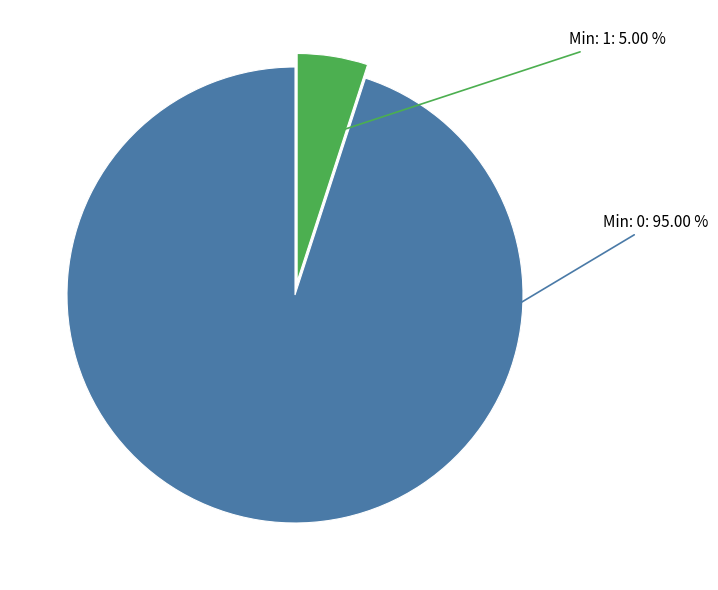

Does any single category account for the majority?

Yes